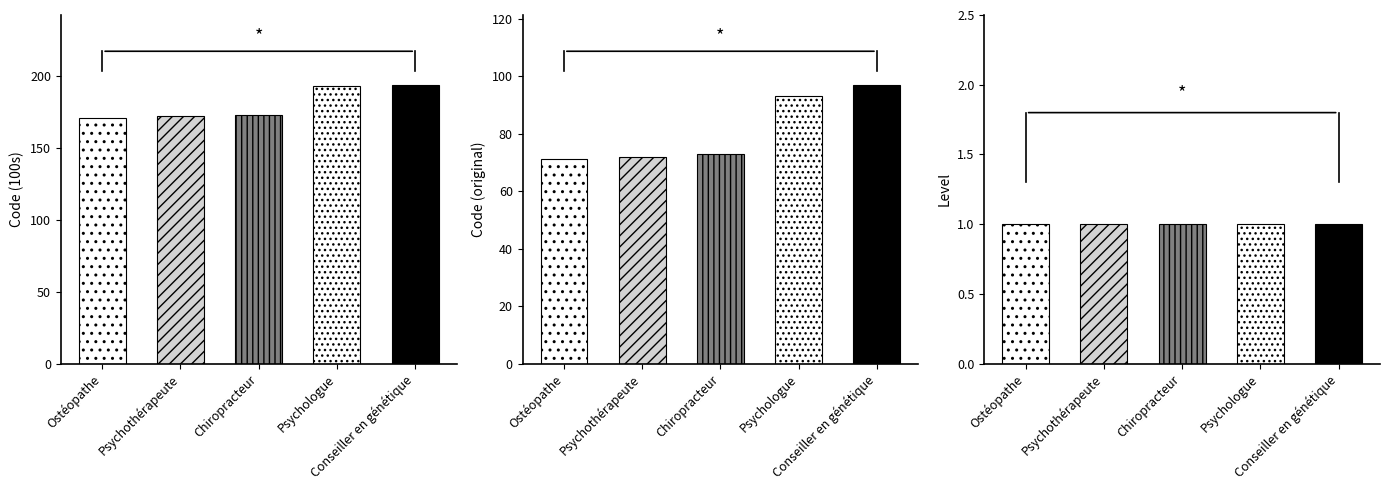

At which category is the sum across all series the highest?

Conseiller en génétique